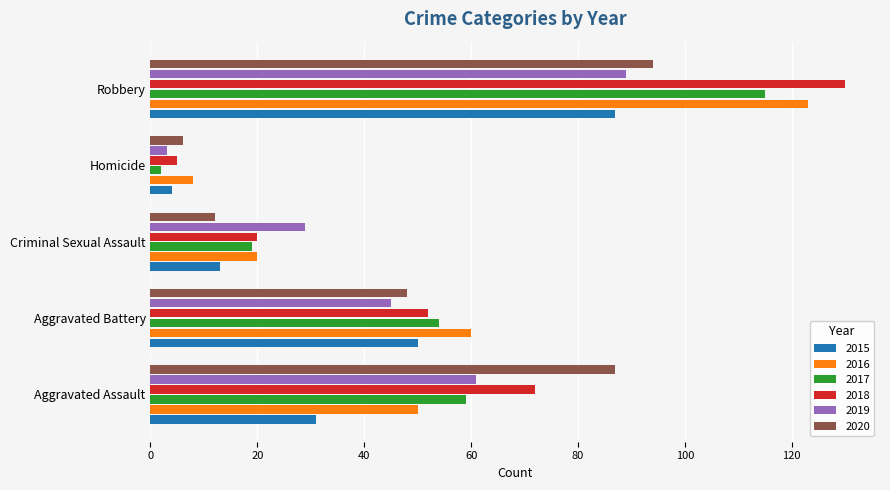

What is the average value of the 2019 series?

45